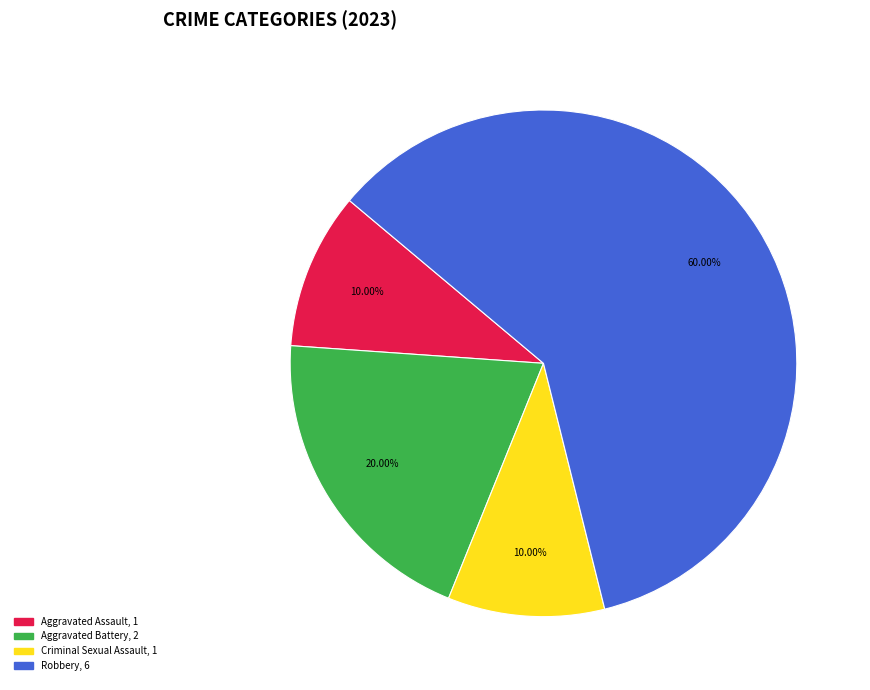

Does Aggravated Battery account for over 50% of the chart?

No